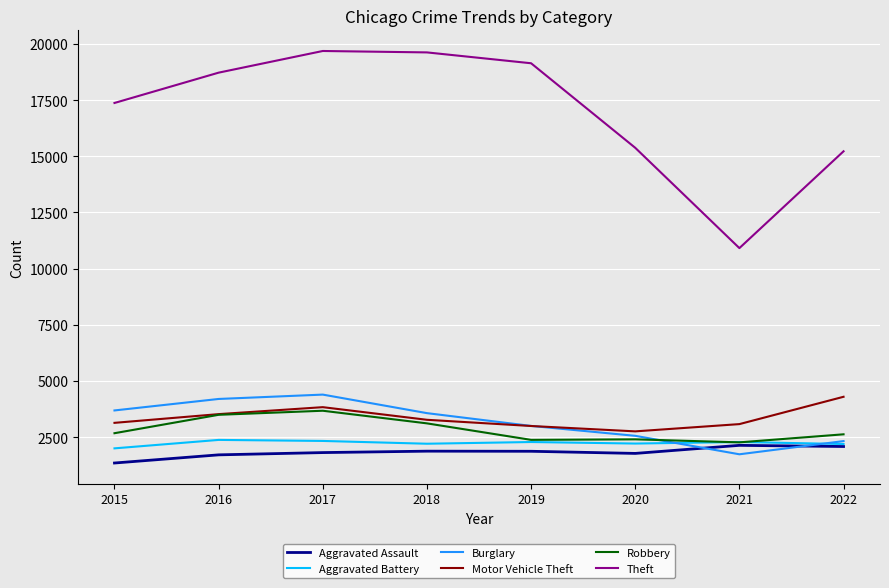

How many interior local peaks does the Theft series have?

1